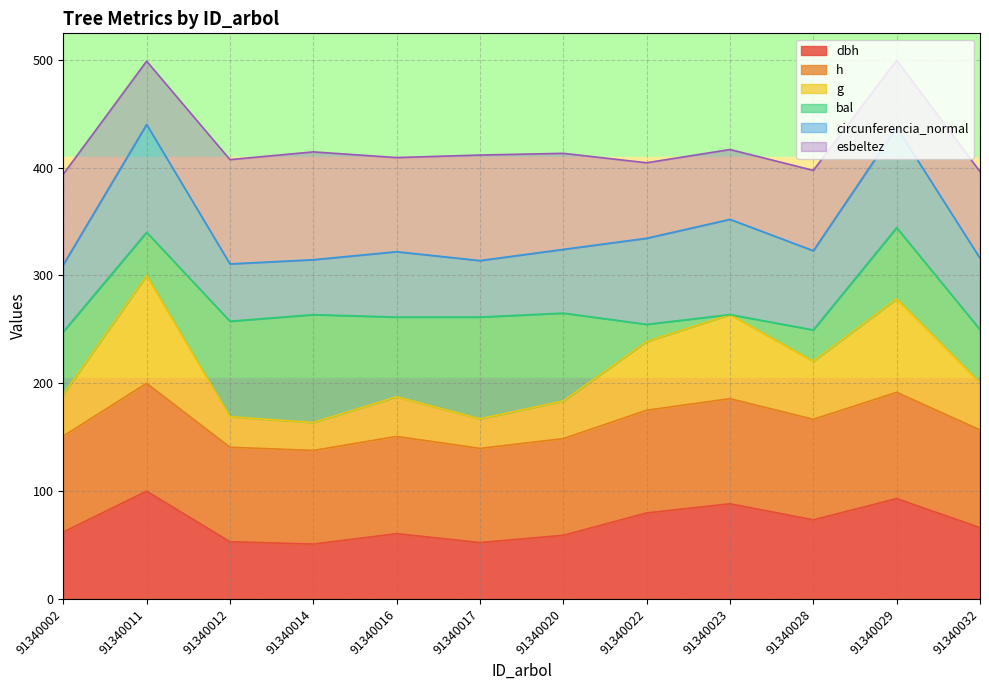

Is it true that dbh equals 20.4 at 91340032?

False